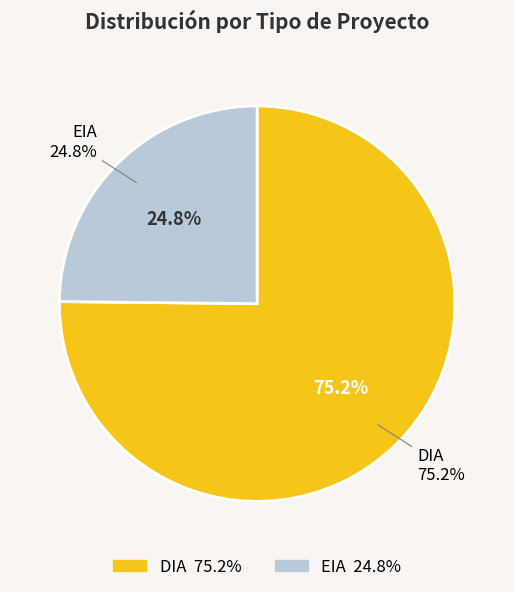

How many segments does this pie chart have?

2